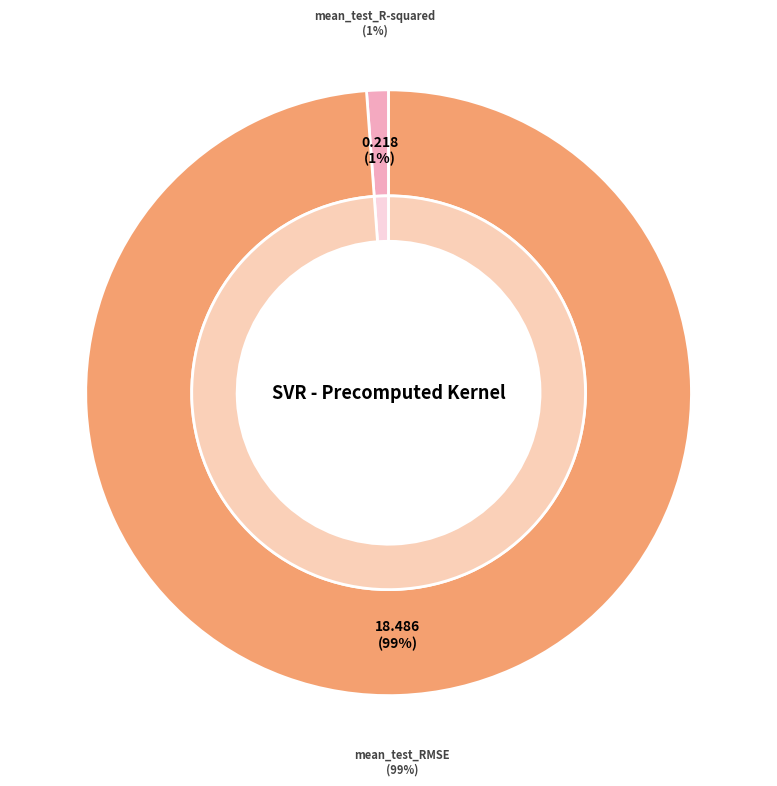

How many segments does this pie chart have?

2